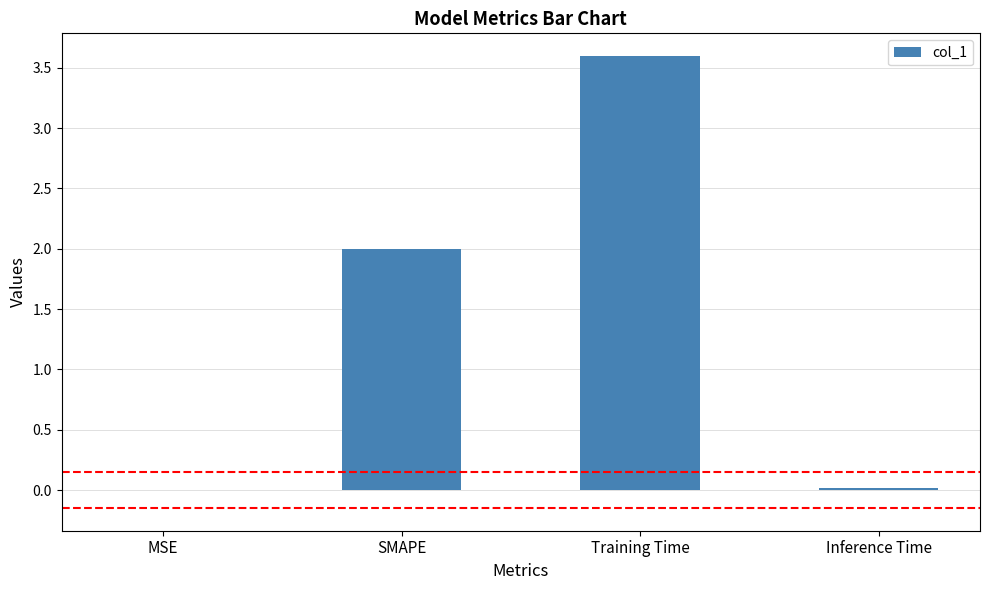

True or false: the data shows 0.0 at MSE.

True